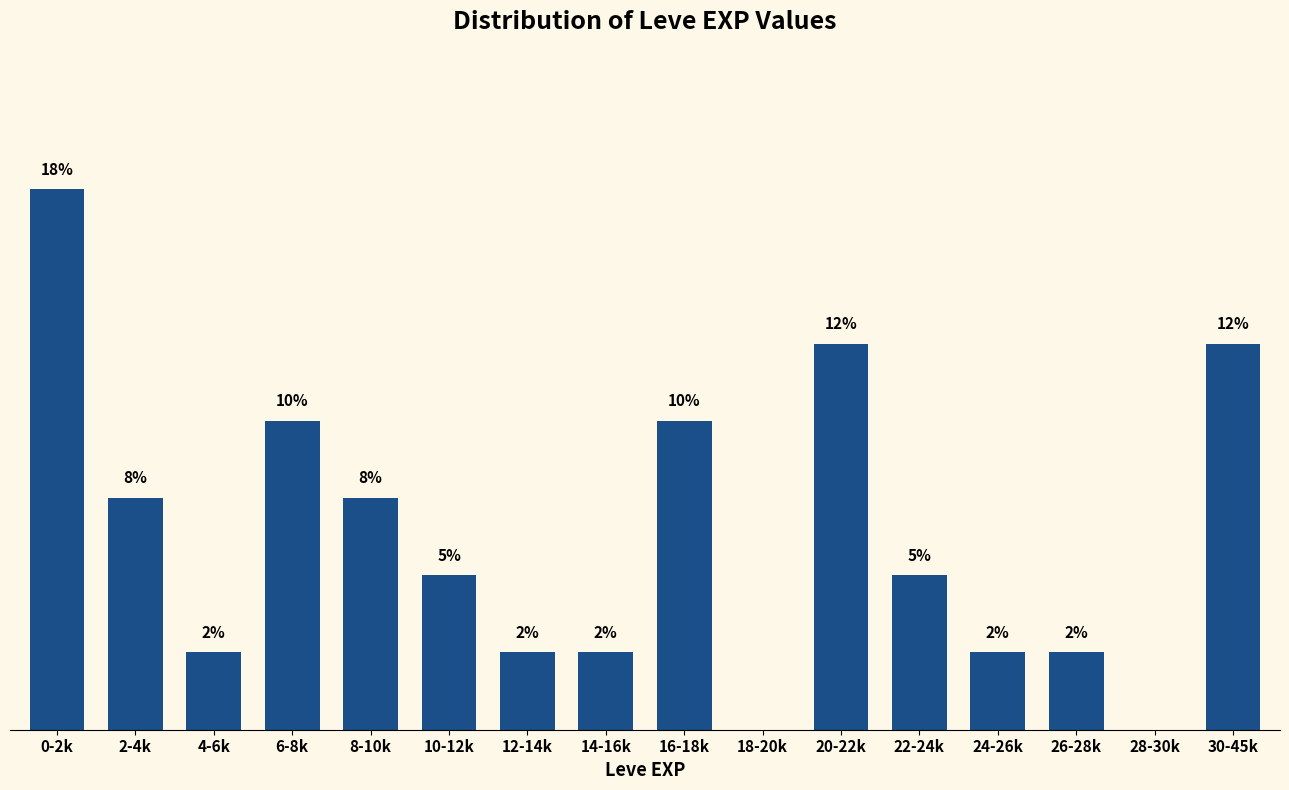

Which category has the highest value across all series?

0-2k